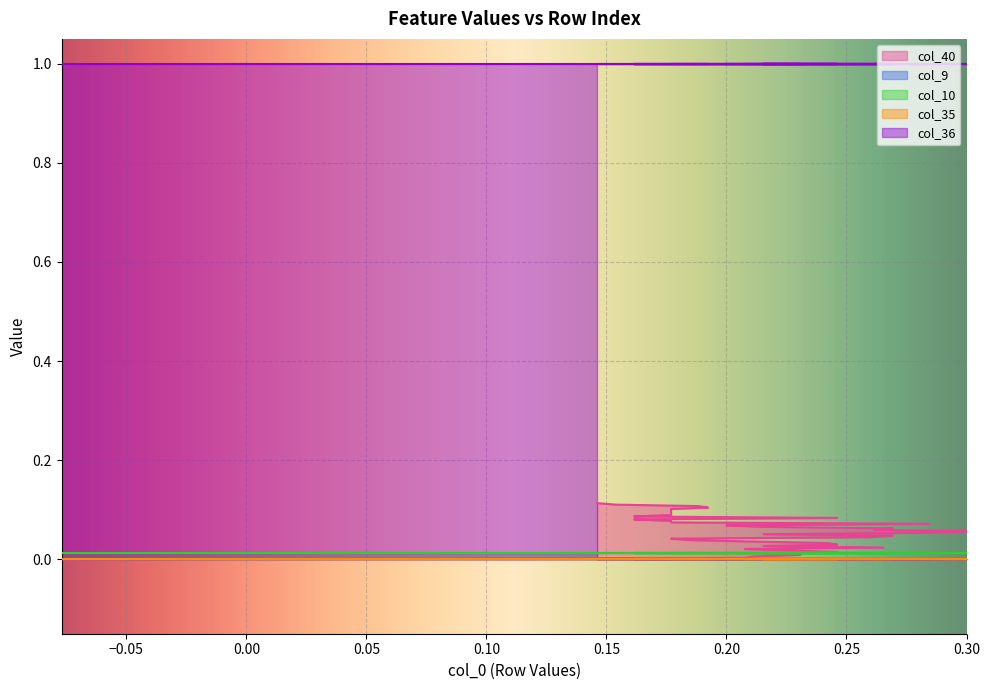

List the series in order of their peak value, lowest first.

col_9, col_35, col_10, col_40, col_36